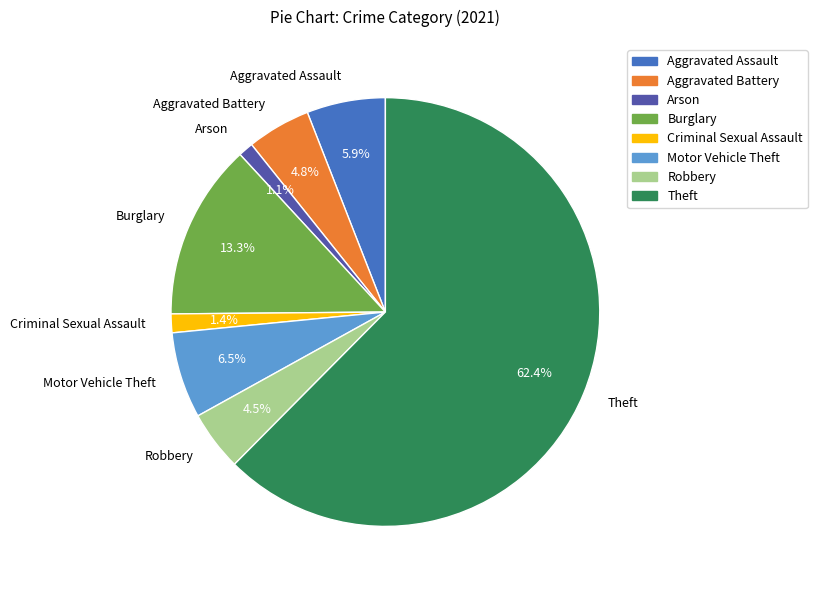

The Aggravated Battery slice represents 5% of the pie. True or false?

True